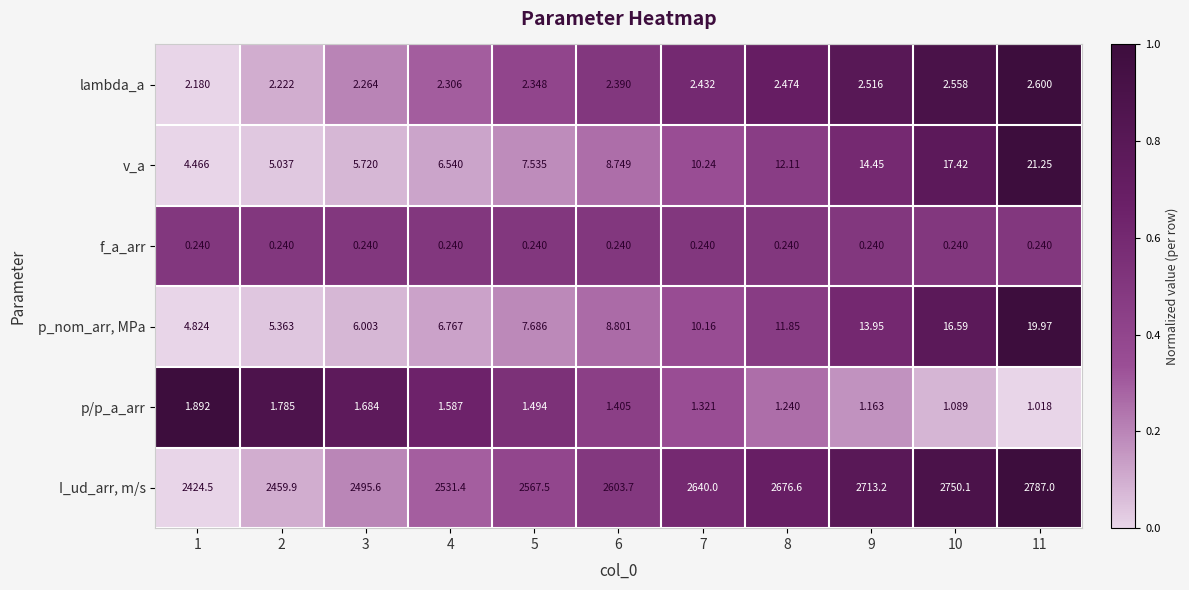

Is the value of lambda_a at 5 greater than the value of p/p_a_arr at 1?

Yes